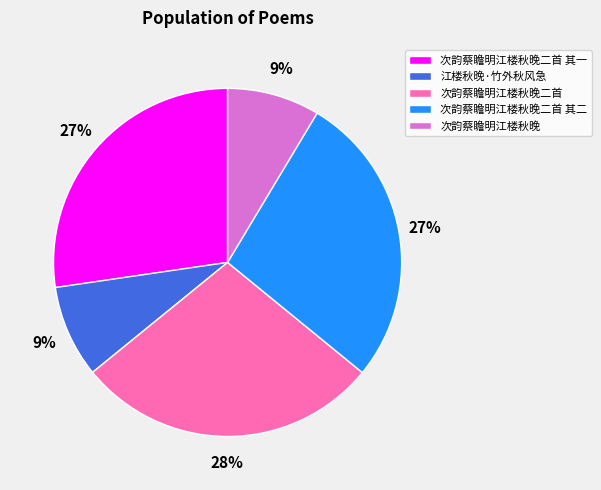

Which slice is the largest?

次韵蔡瞻明江楼秋晚二首